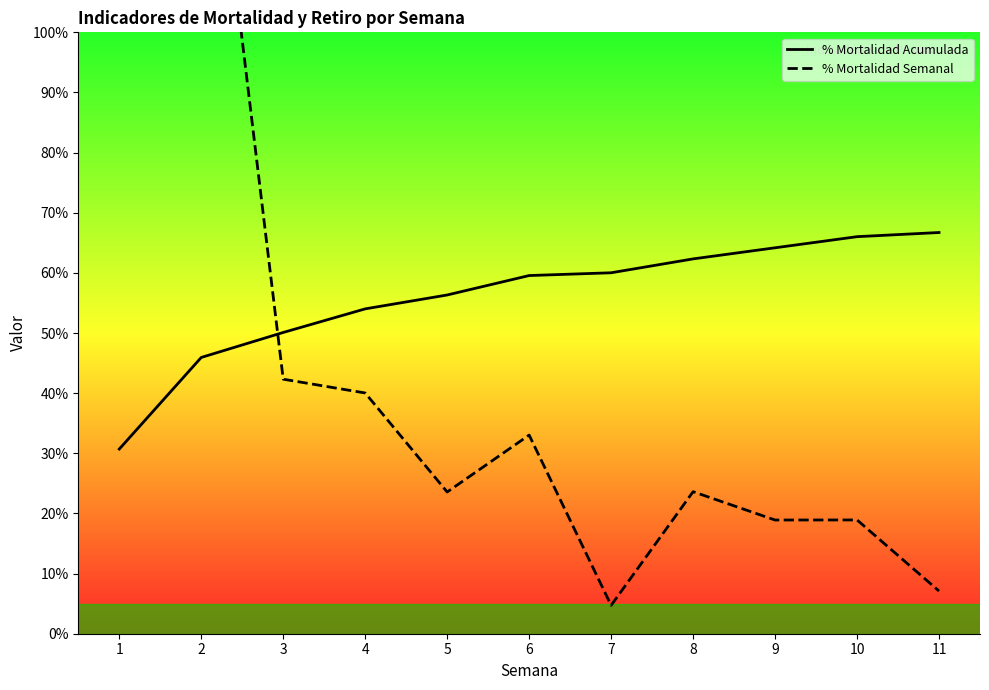

At which label does % Mortalidad Acumulada reach its minimum?

1